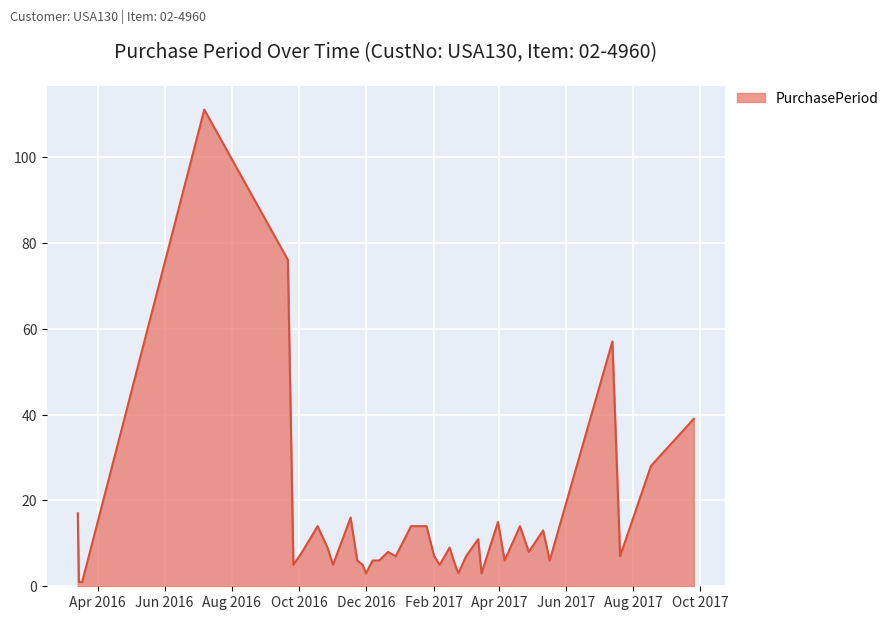

What is the difference between the maximum and minimum values?

110